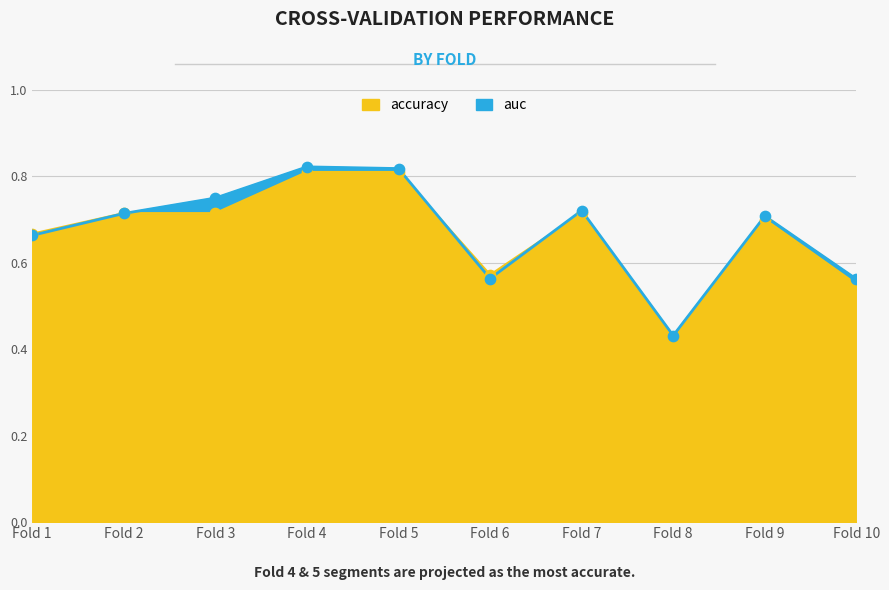

What are all the series names shown in the legend?

accuracy, auc